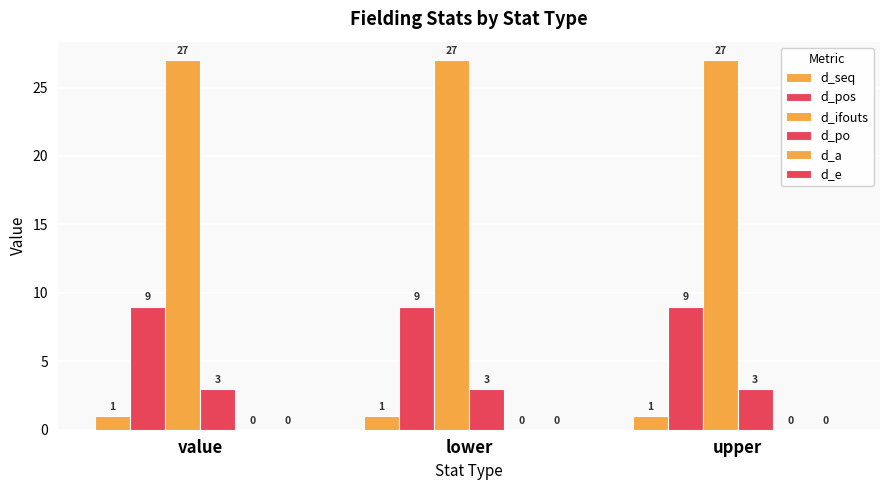

How many data points does each series have?

3